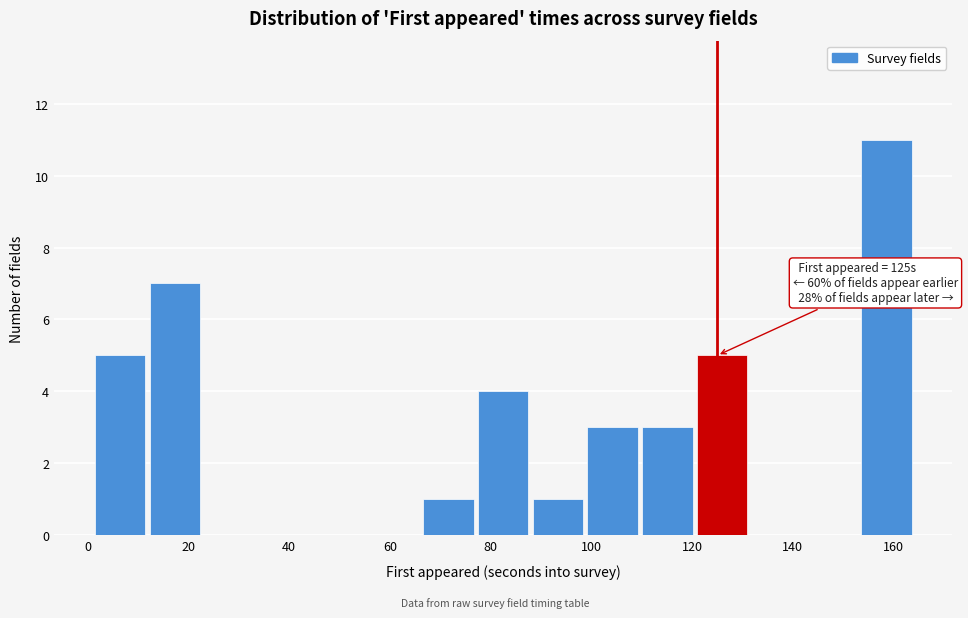

Which range on the x-axis has the tallest bar?

154 to 164